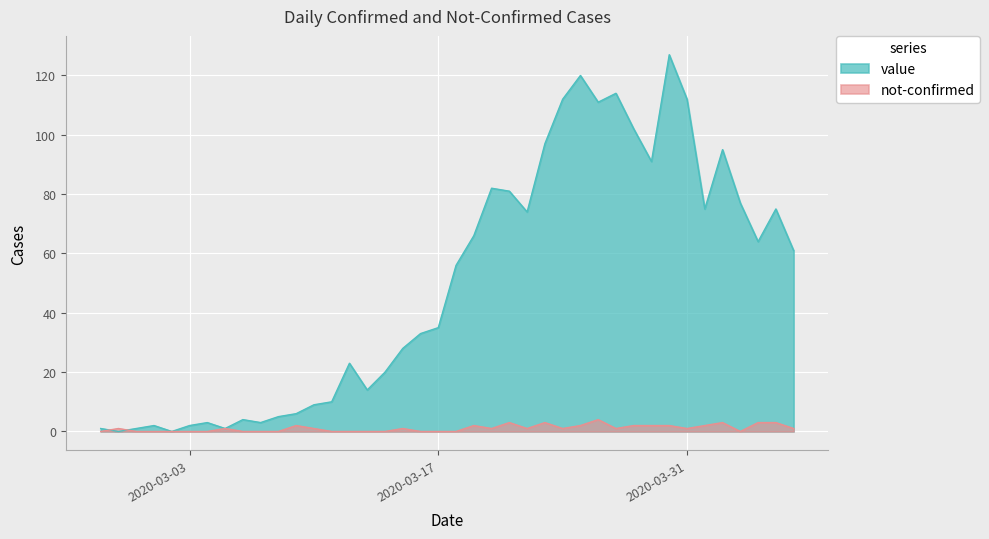

What is the sum of all not-confirmed values?

43